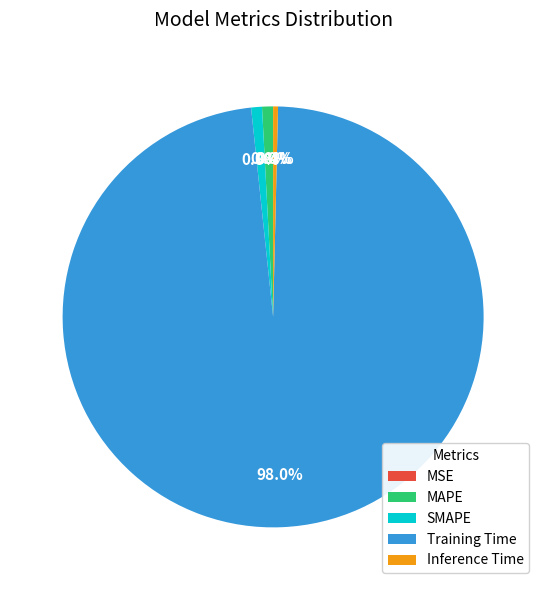

What is the total percentage of SMAPE and Training Time?

98.8%